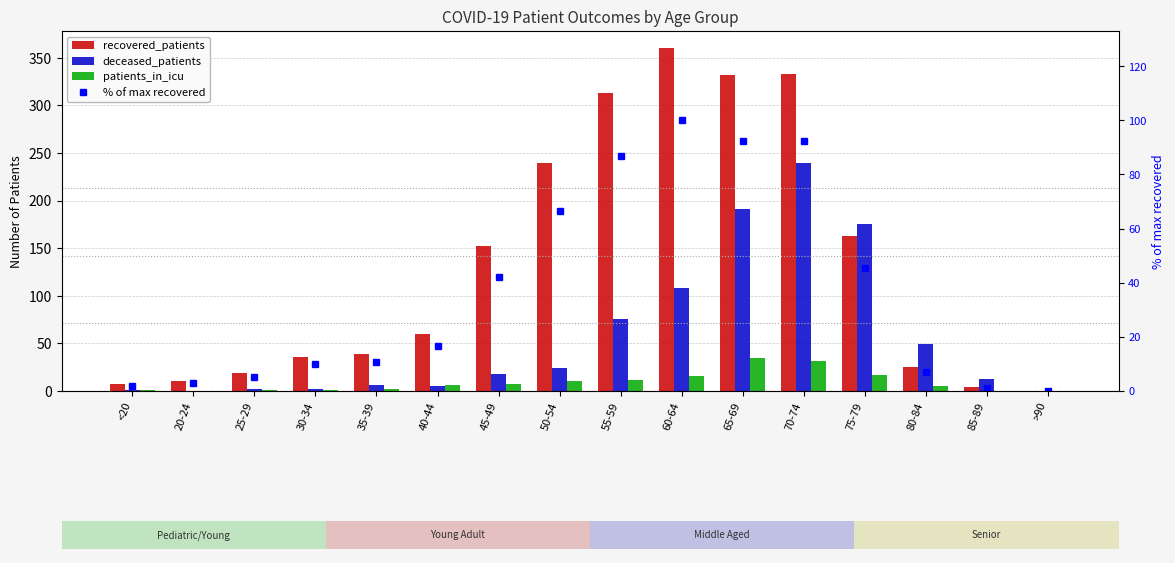

What is the label of the 1st bar from the left?

<20